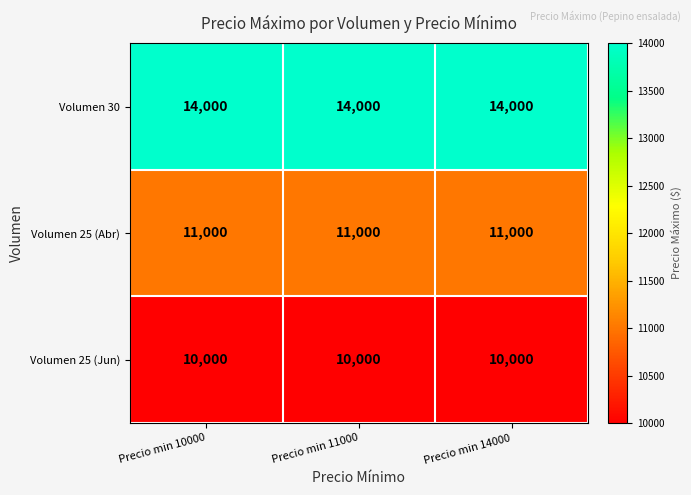

What is the total value across all series at Precio min 11000?

35000